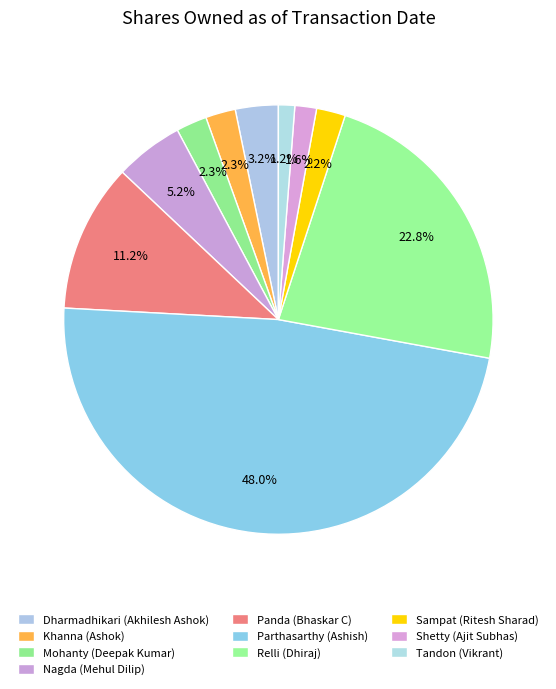

True or false: Parthasarthy (Ashish) accounts for 48% of the total.

True